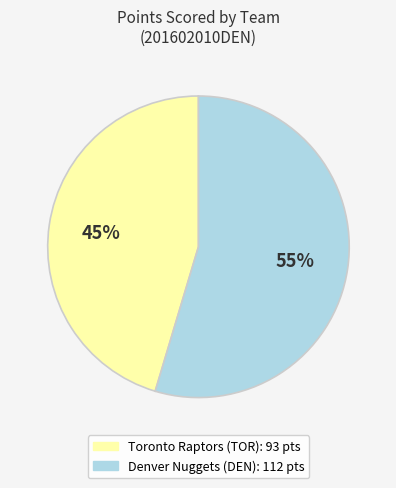

Is there any slice that represents more than half of the pie?

Yes